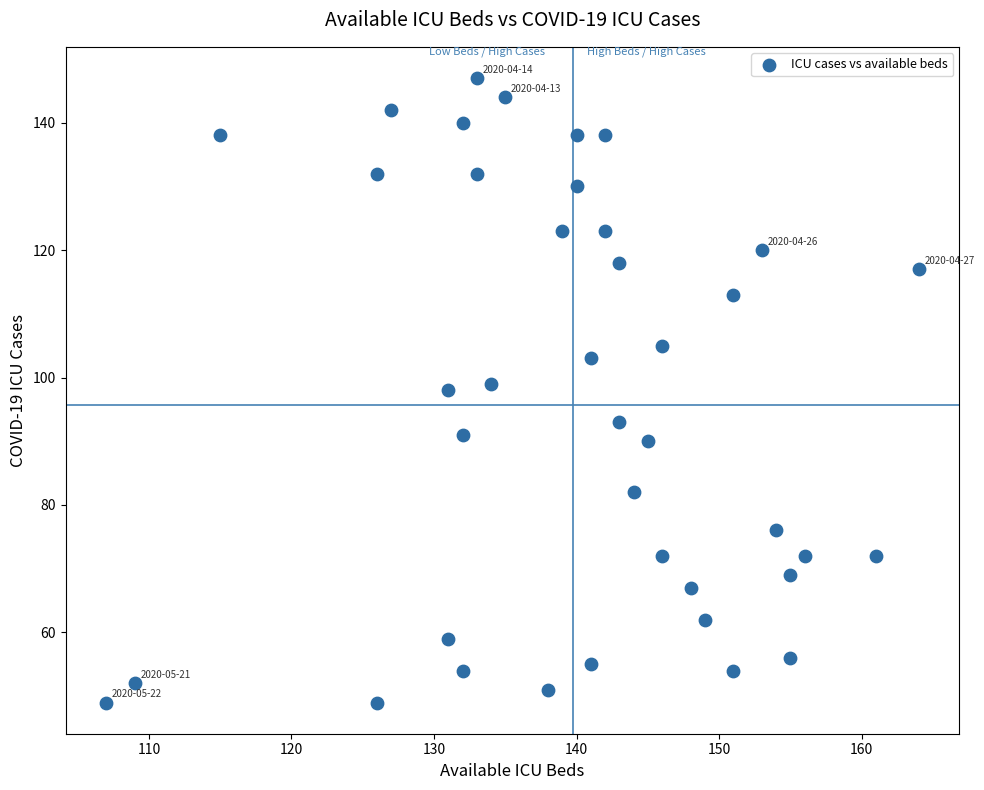

What is the range of X values (max minus min)?

57